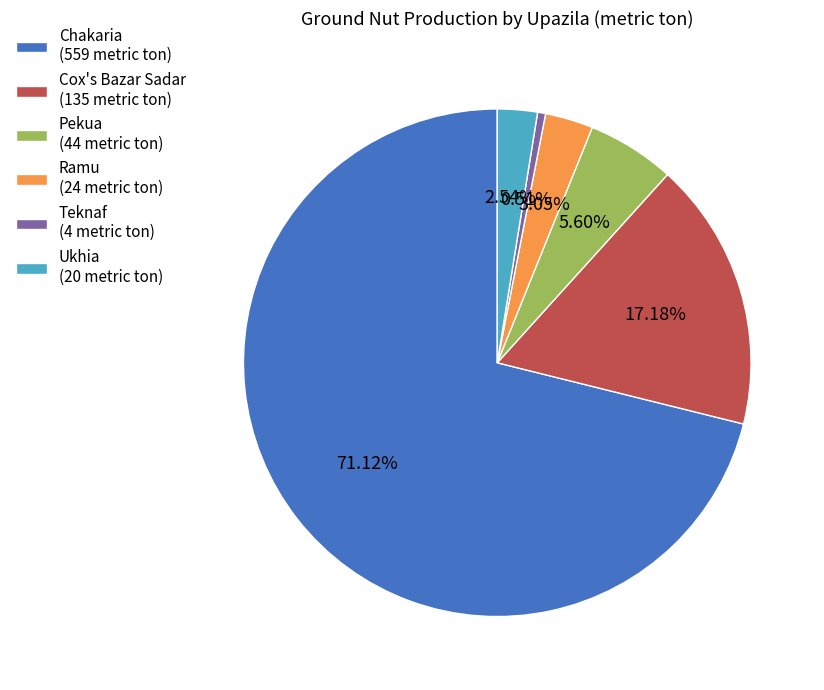

Is Chakaria the majority of the pie?

Yes